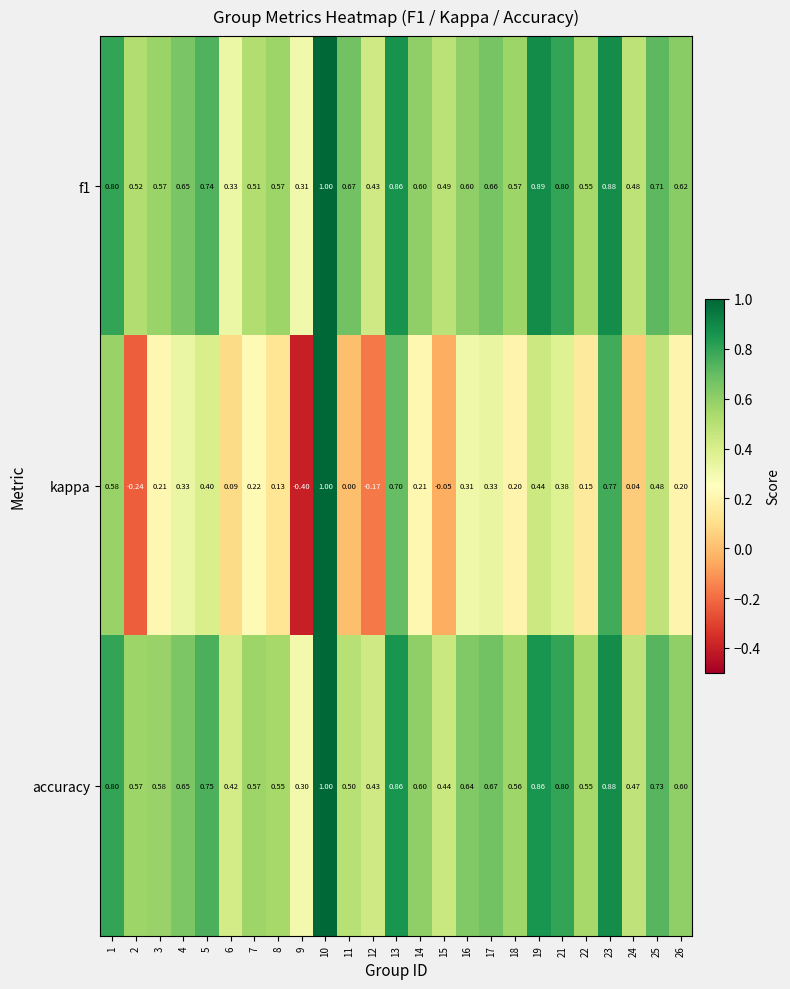

Which series has the widest spread of values?

kappa